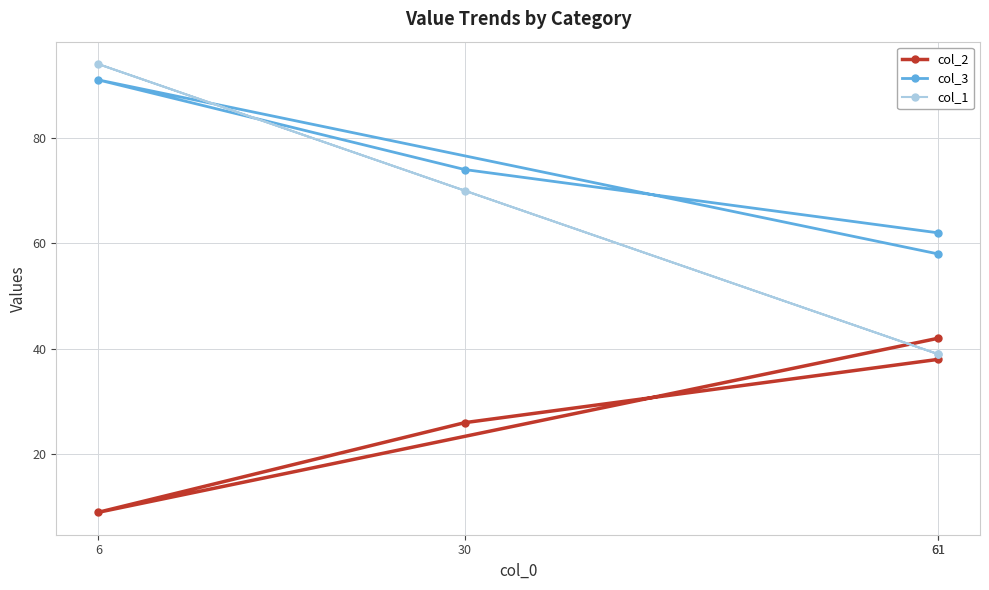

Which category has the highest value across all series?

6